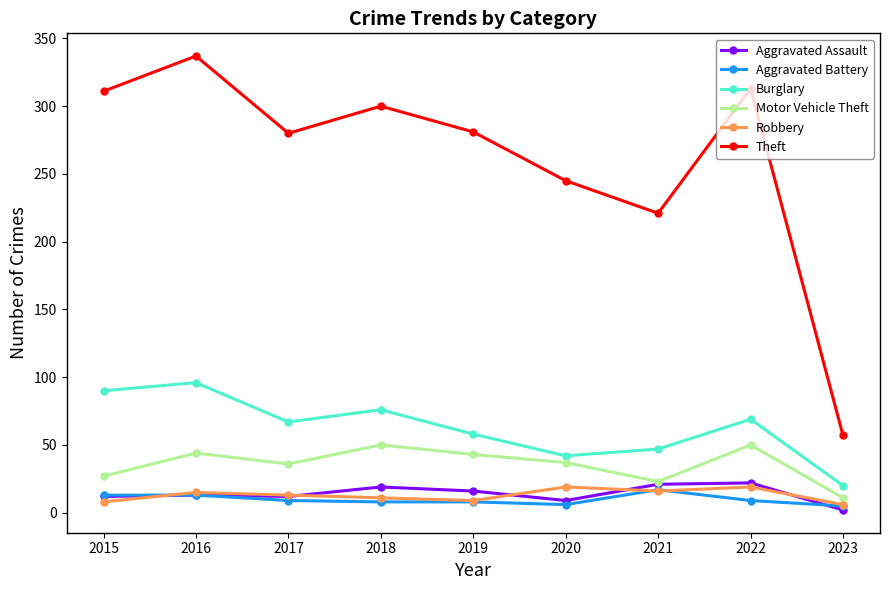

True or false: Robbery and Aggravated Battery cross at least once.

True